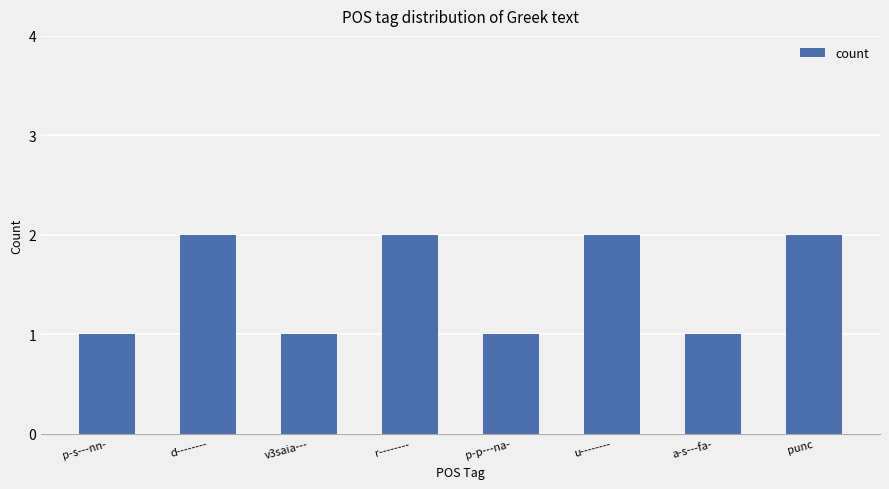

Reading right to left, what are all the values shown in this chart?

2	1	2	1	2	1	2	1